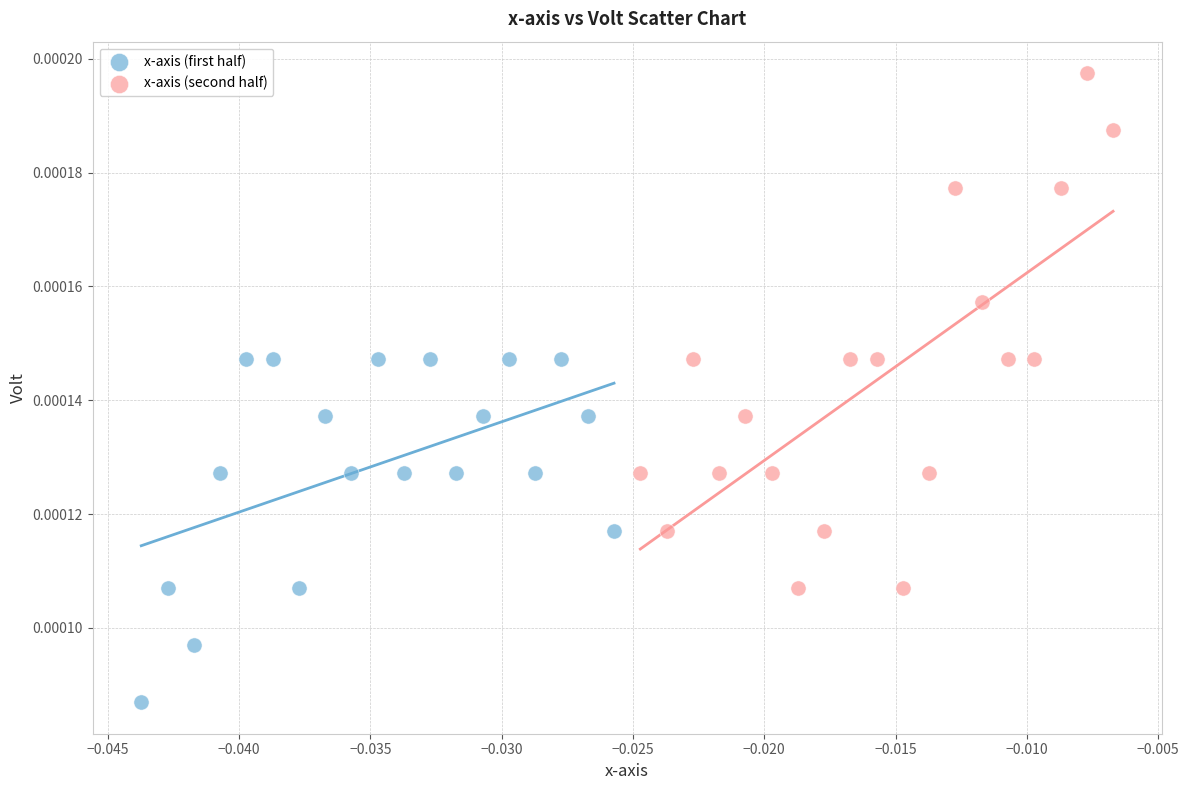

Which series reaches the maximum Y coordinate?

x-axis (second half)